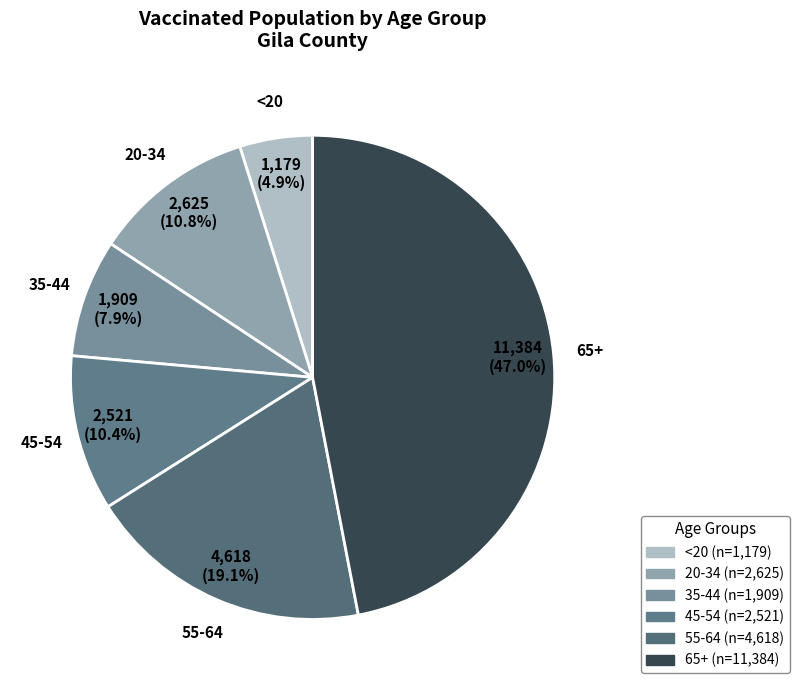

Combined, do <20 and 45-54 account for over 50%?

No